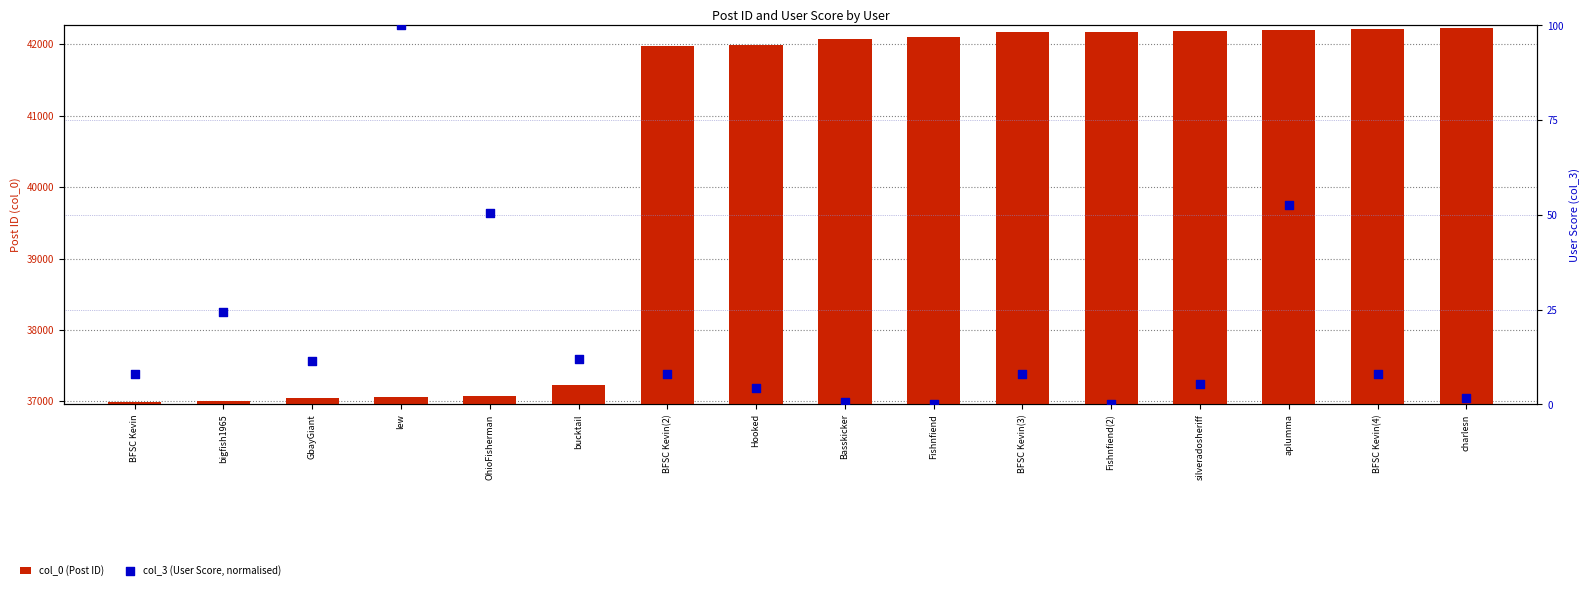

Which series contains the highest Y value?

col_0 (Post ID)